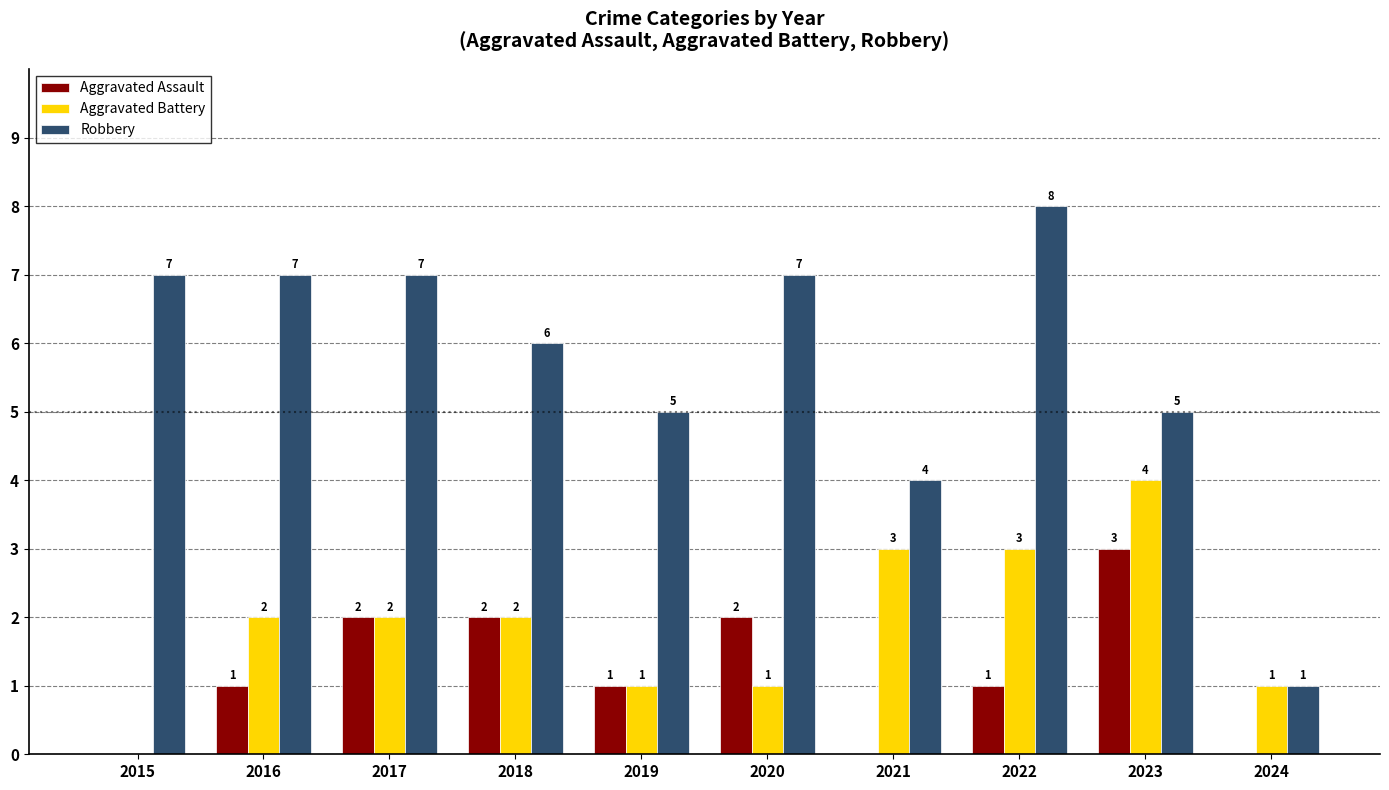

Read the Robbery value at 2023.

5